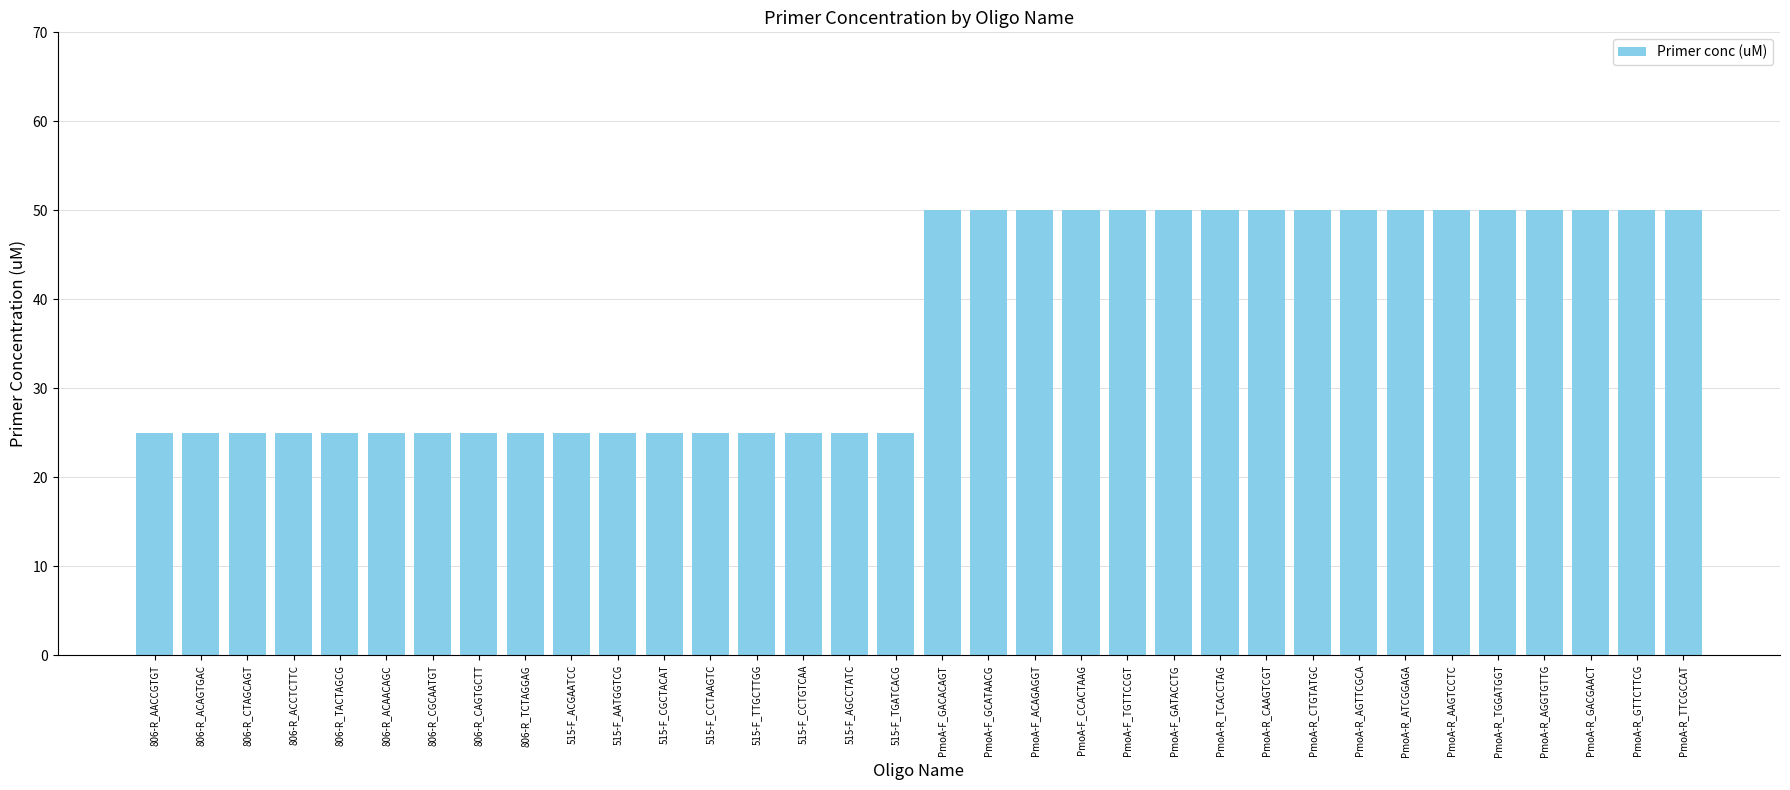

What is the ratio of the value at PmoA-F_ACAGAGGT to the value at PmoA-R_GTTCTTCG?

1.0